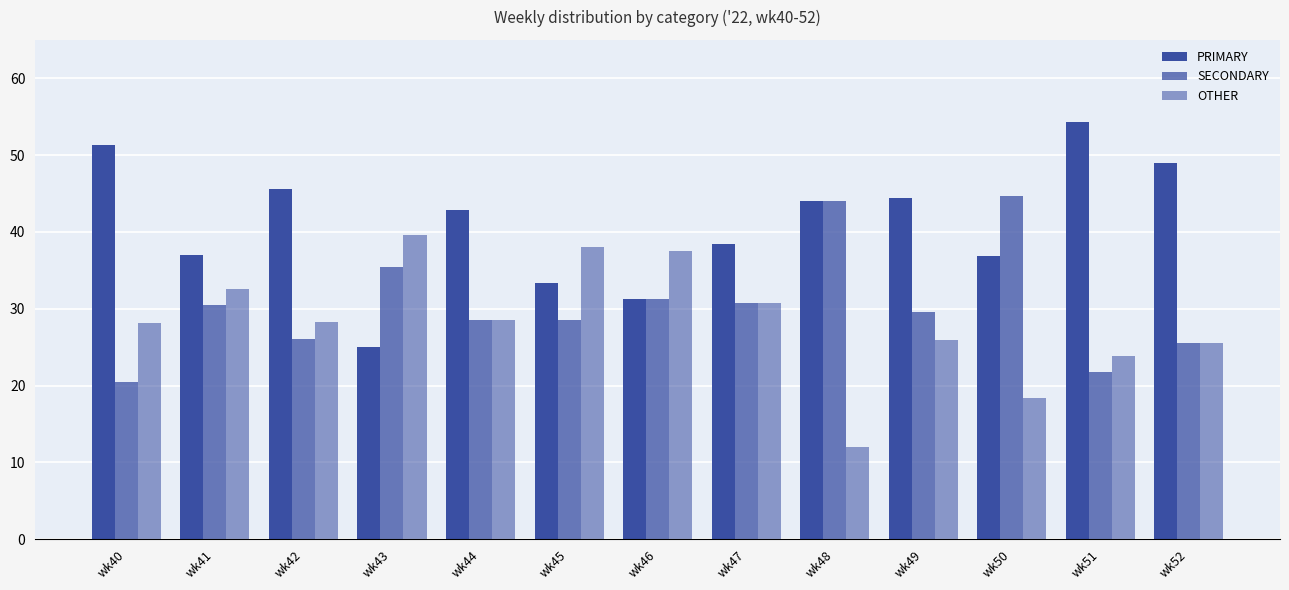

What is the spread (max minus min) of values at wk48?

32.0